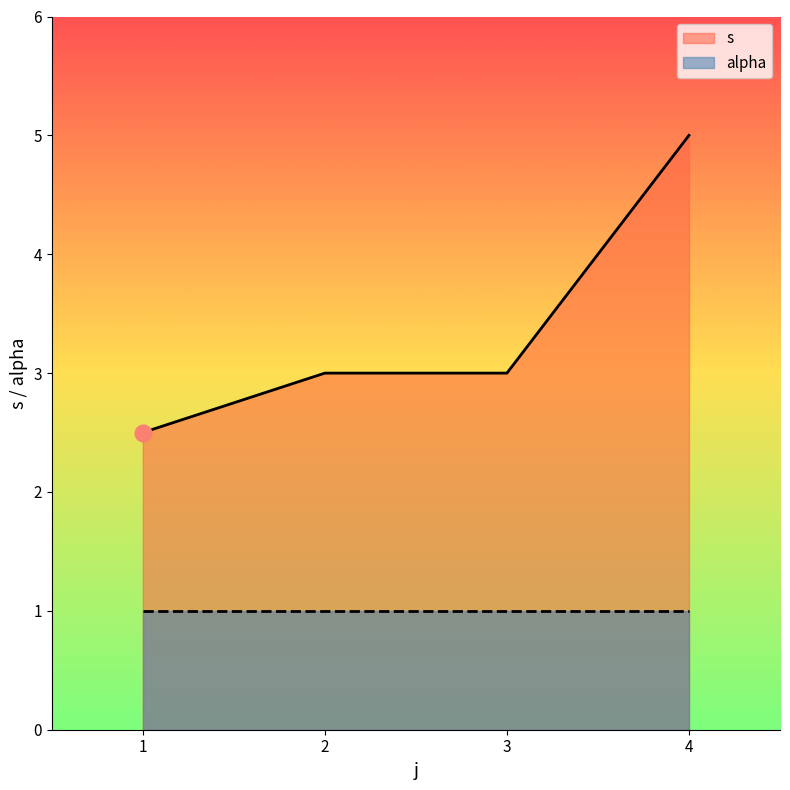

List the series in order of their peak value, highest first.

s, alpha